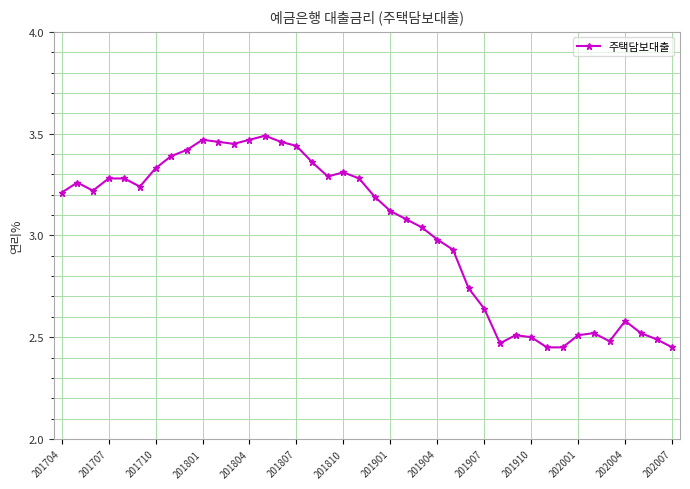

What is the difference between the maximum and minimum values?

1.0